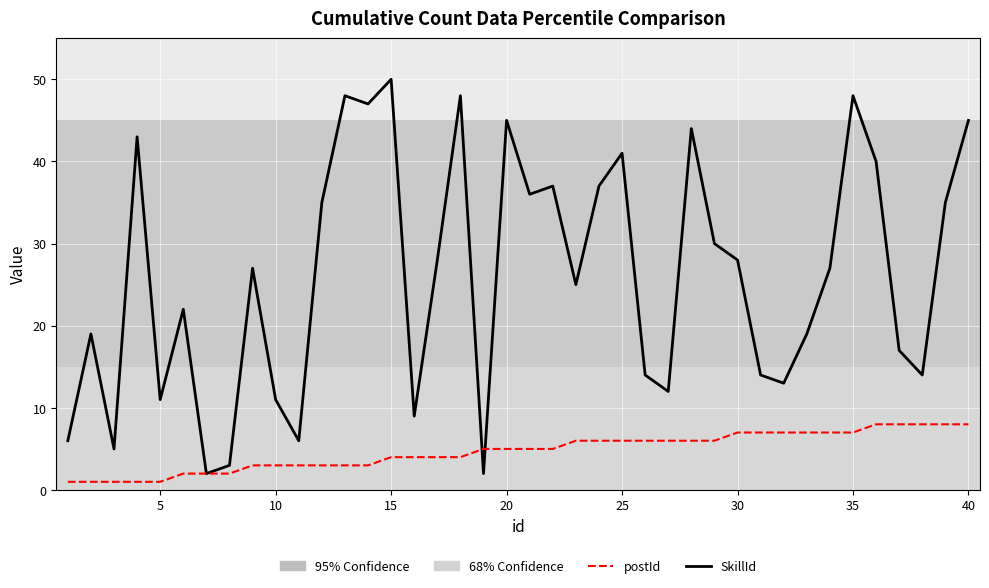

Which series has the largest range (max minus min)?

SkillId